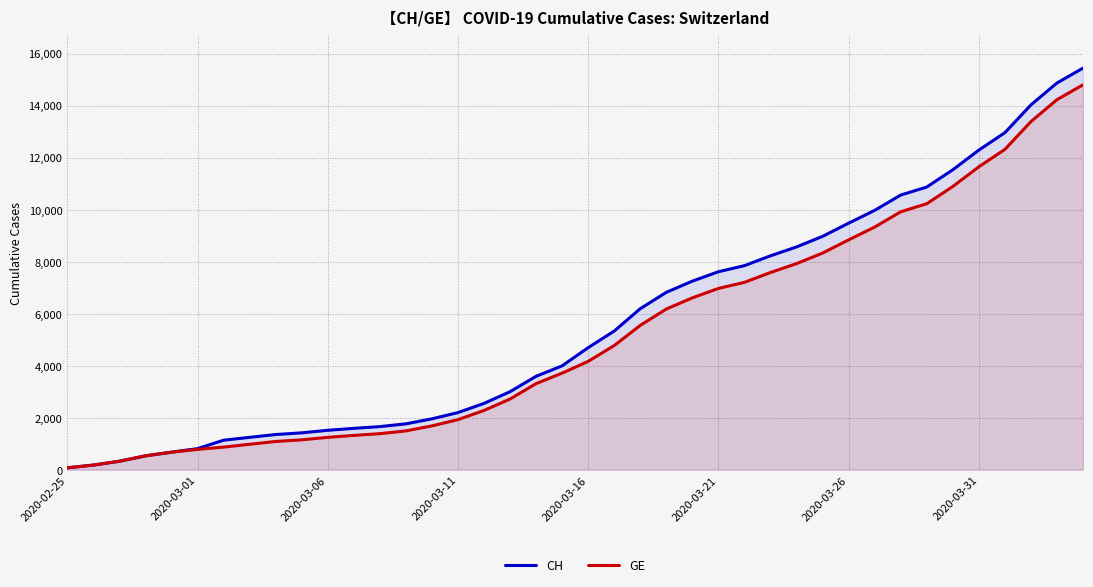

Reading left to right, what are all the values shown in this chart?

CH: 72	177	325	532	673	810	1133	1243	1352	1416	1514	1589	1656	1762	1955	2195	2548	2998	3590	3993	4691	5330	6190	6818	7249	7610	7844	8223	8564	8970	9477	9969	10558	10867	11529	12287	12956	14024	14867	15439
GE: 72	177	325	532	673	780	868	977	1084	1148	1243	1318	1385	1491	1684	1924	2277	2717	3309	3712	4164	4773	5548	6176	6607	6968	7202	7581	7922	8328	8835	9327	9916	10225	10887	11645	12314	13382	14225	14797